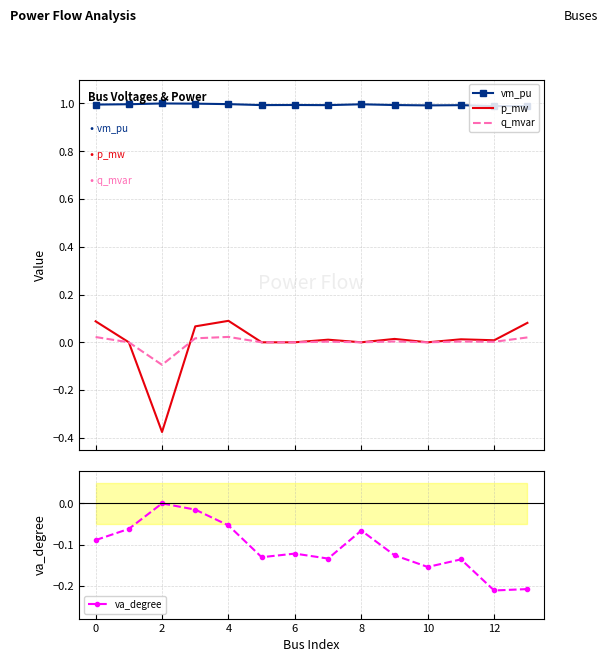

Reading left to right, transcribe all the data shown in this chart.

vm_pu: 1.0	1.0	1.0	1.0	1.0	1.0	1.0	1.0	1.0	1.0	1.0	1.0	1.0	1.0
p_mw: 0.1	0.0	-0.4	0.1	0.1	0.0	0.0	0.0	0.0	0.0	0.0	0.0	0.0	0.1
q_mvar: 0.0	0.0	-0.1	0.0	0.0	0.0	0.0	0.0	0.0	0.0	0.0	0.0	0.0	0.0
va_degree: -0.1	-0.1	0.0	-0.0	-0.1	-0.1	-0.1	-0.1	-0.1	-0.1	-0.2	-0.1	-0.2	-0.2